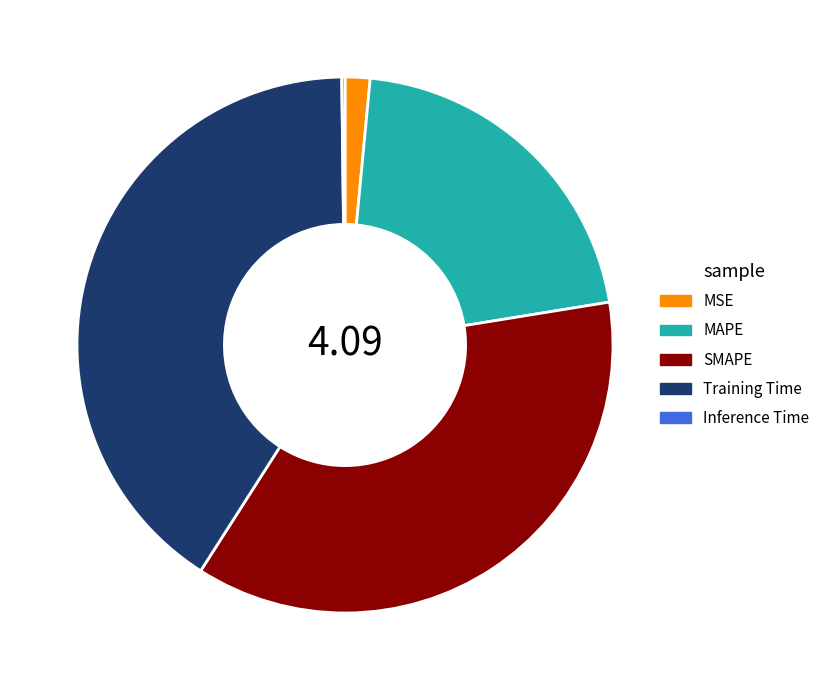

Which slice is the largest?

Training Time